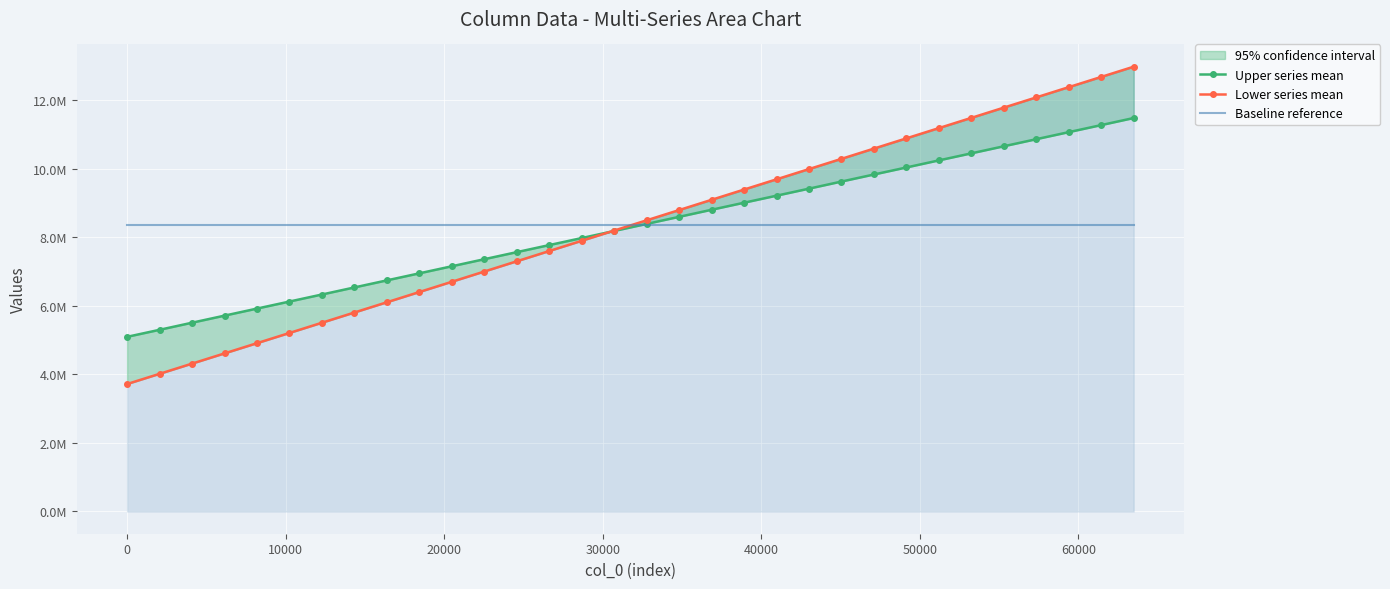

What is the difference between the second highest and second lowest values in the Lower series mean series?

8665423.3